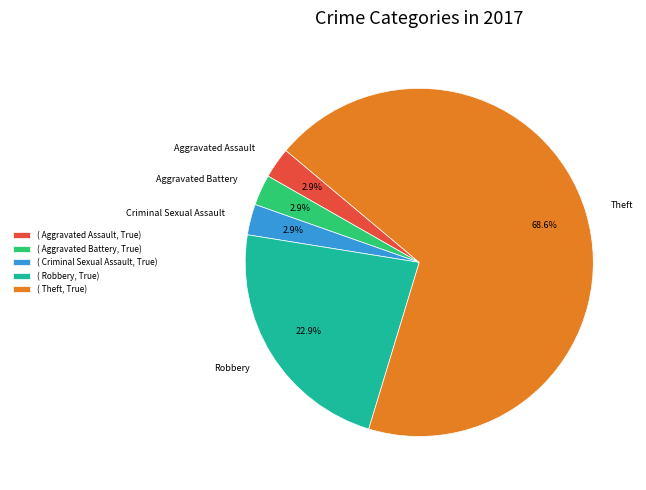

What is the ratio of the value at Aggravated Battery to the value at Criminal Sexual Assault?

1.0